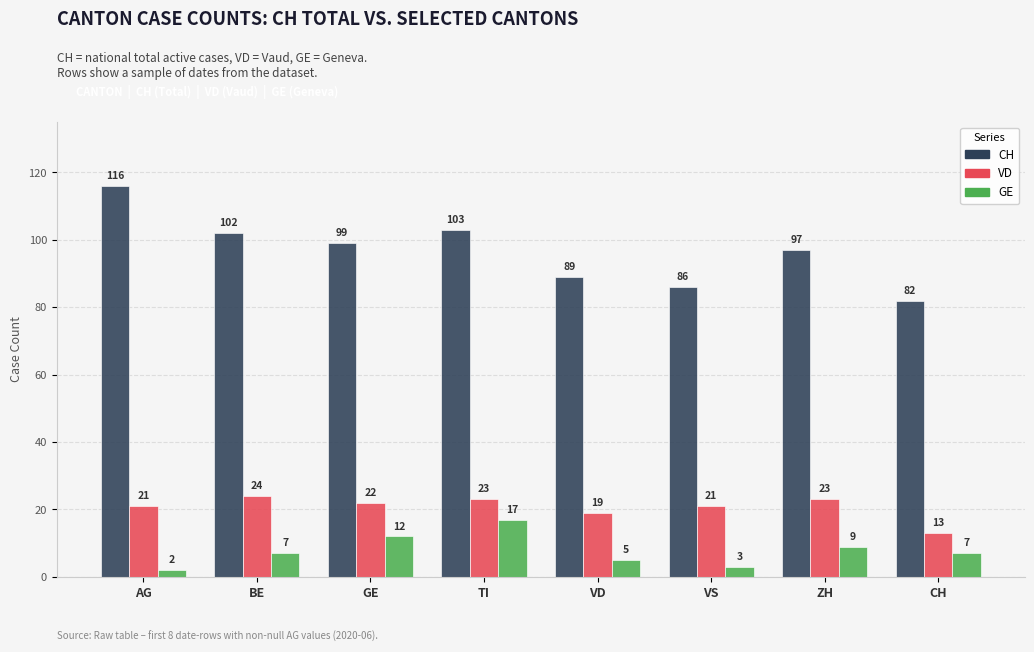

What is the sum of the CH values at ZH and CH?

179